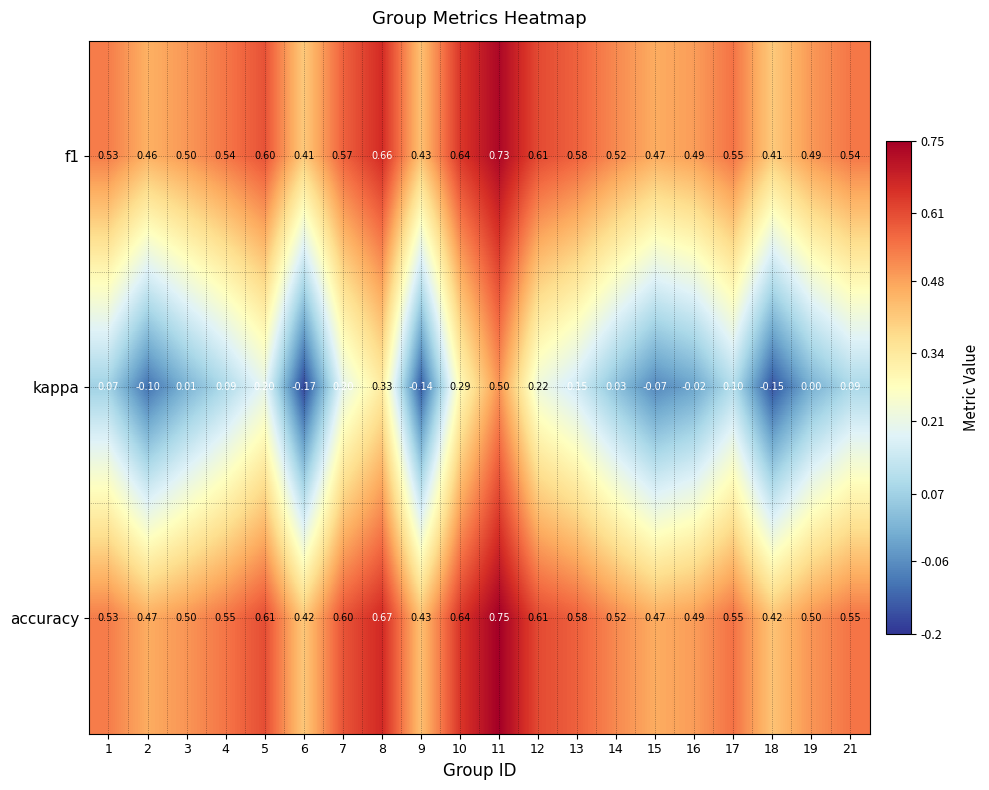

Which series changed the most between 6 and 7?

kappa